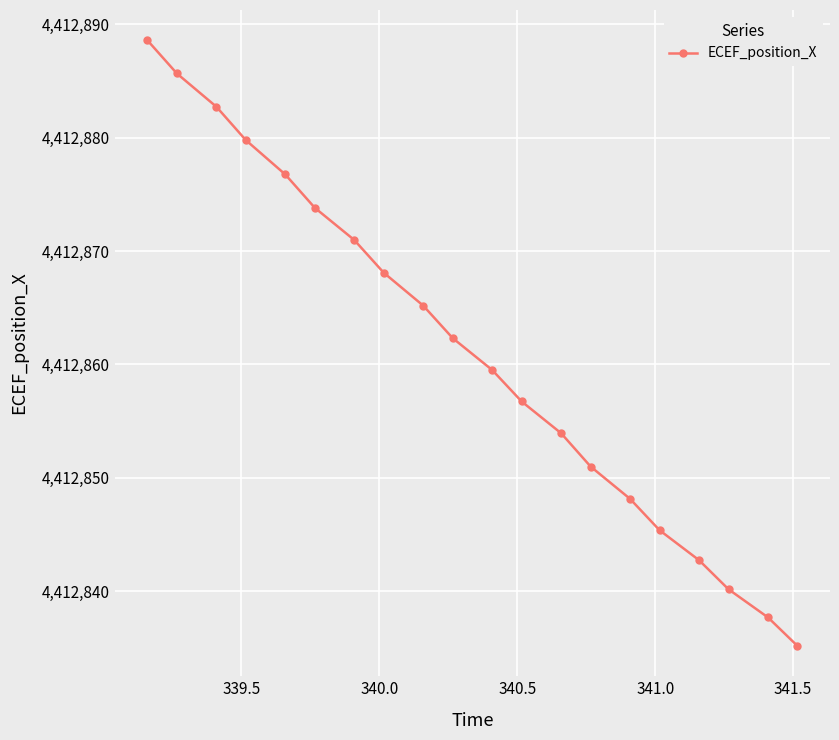

What is the value of the 7th point from the left?

4412871.0